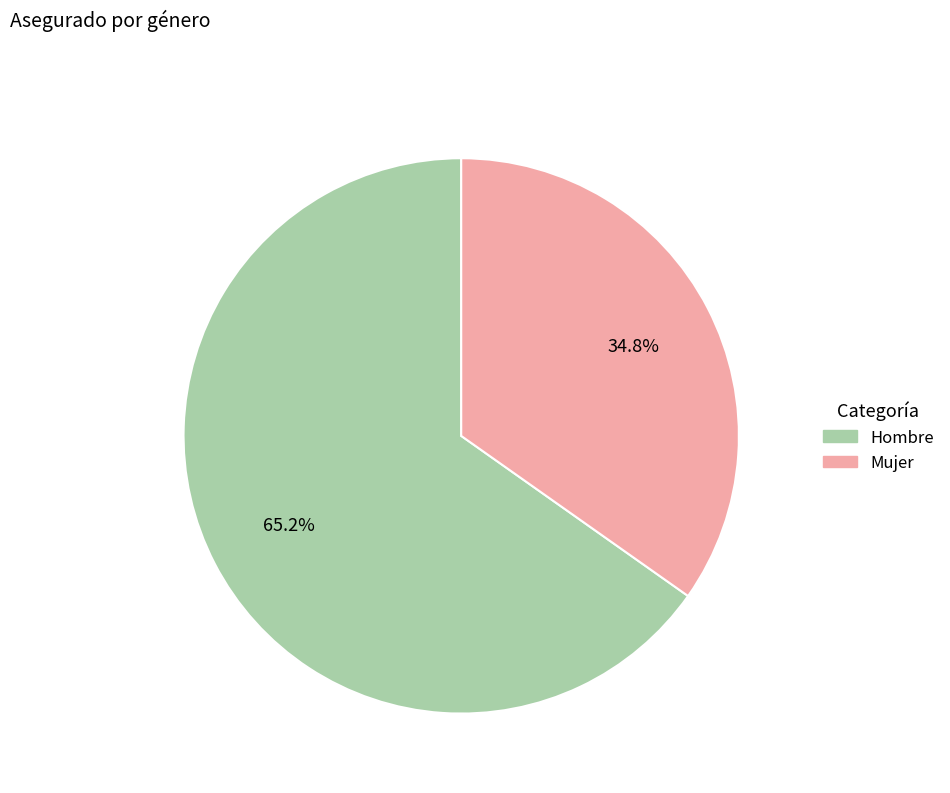

Which has a higher value, Hombre or Mujer?

Hombre